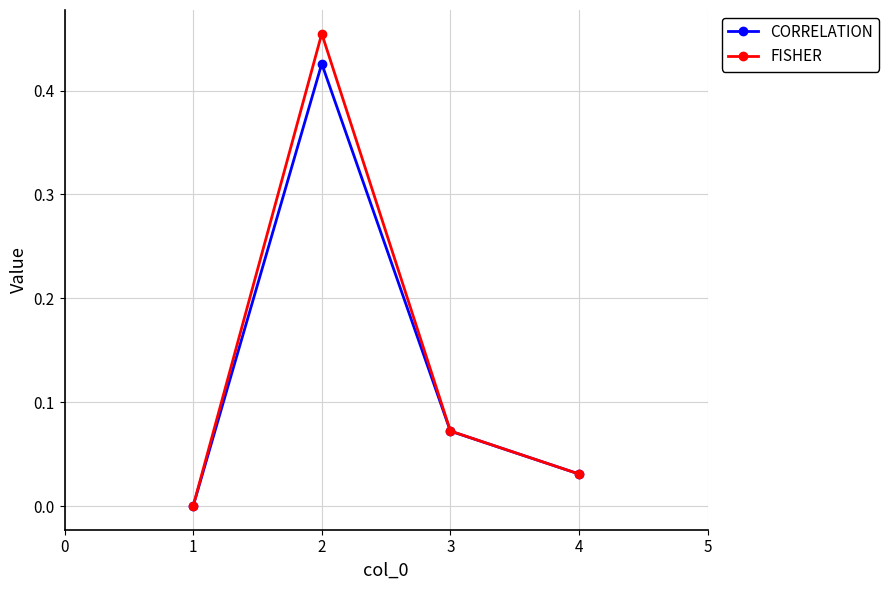

True or false: FISHER has more than 0 points higher than both neighbors.

True